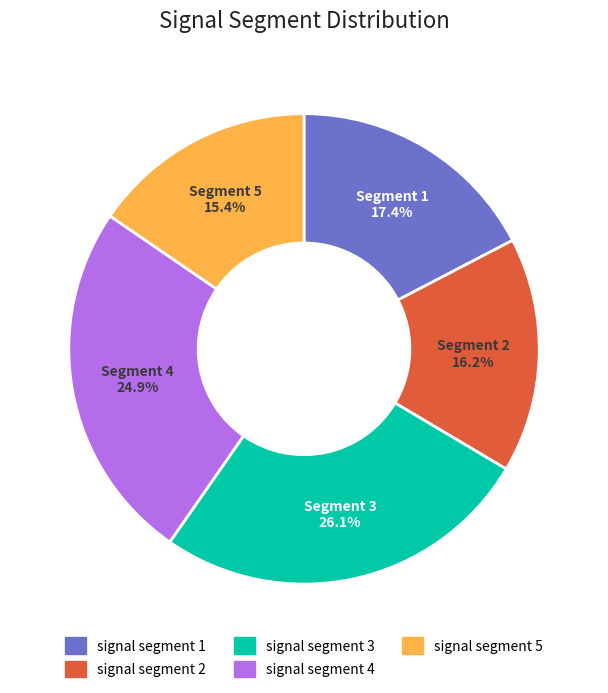

Does signal segment 2 account for over 50% of the chart?

No